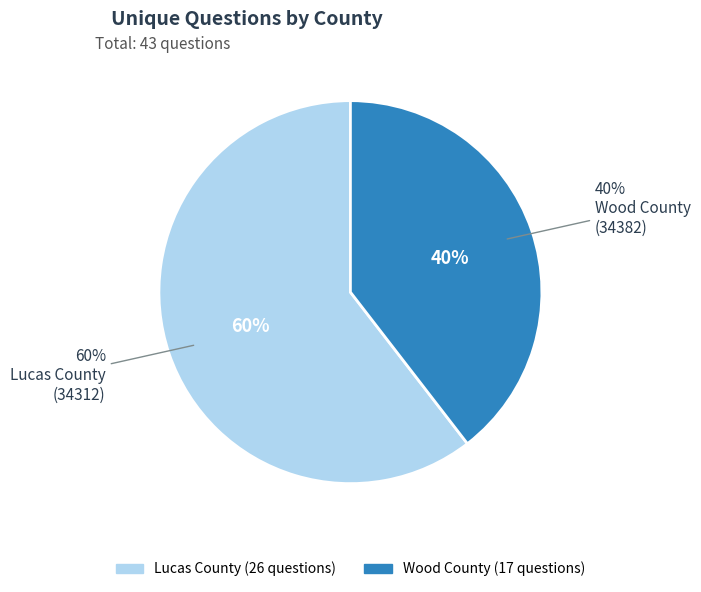

Combined, what portion of the pie is Lucas County
(34312) and Wood County
(34382)?

100.0%